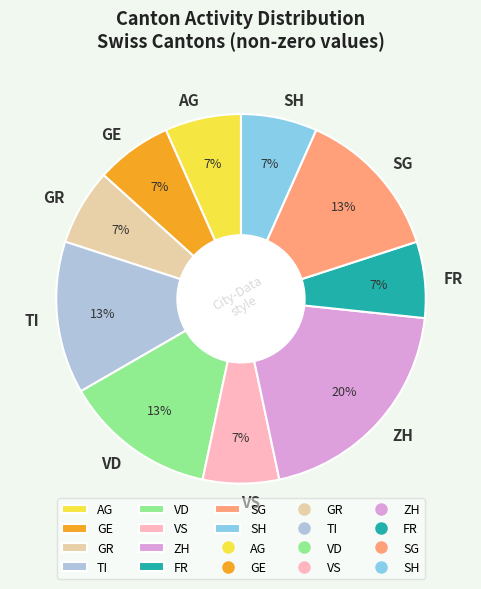

The VD slice represents 24% of the pie. True or false?

False